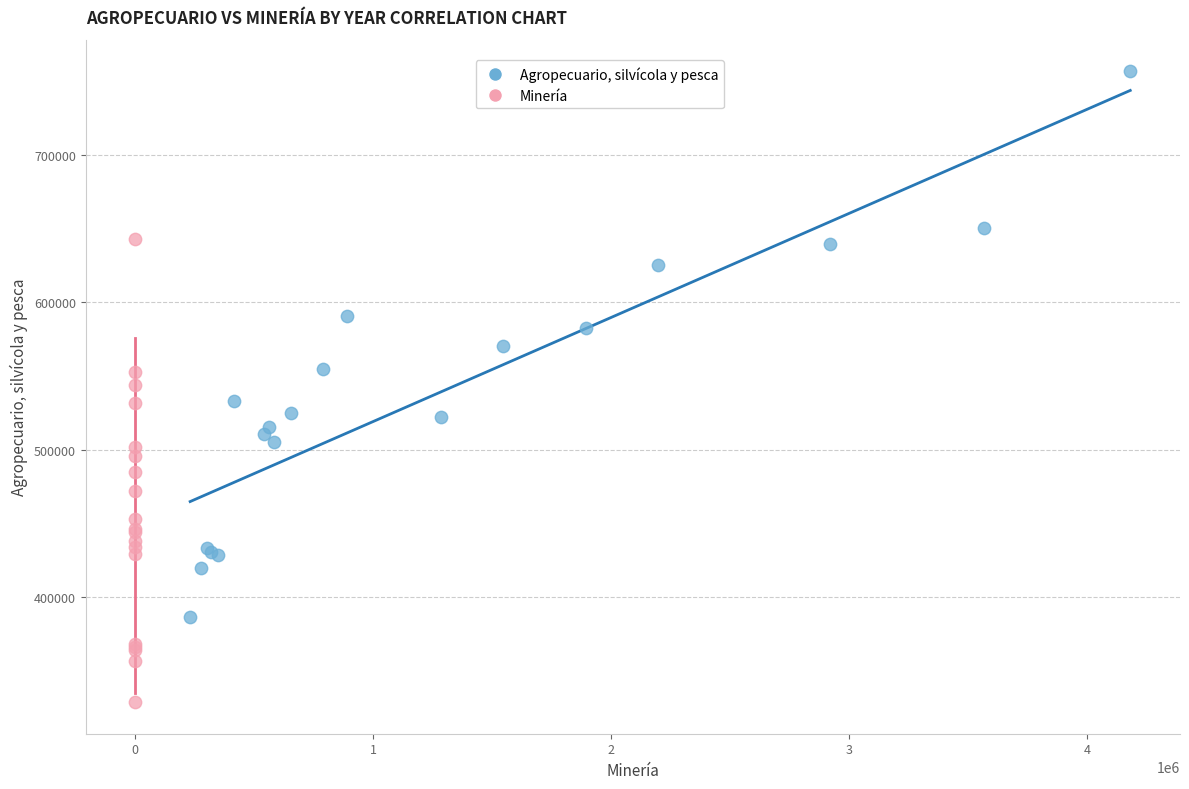

Which series contains the lowest Y value?

Minería